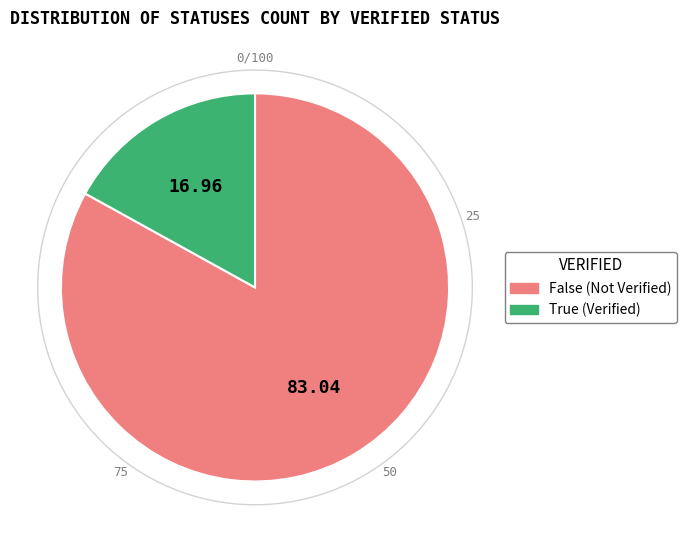

Do True and False together represent more than half of the pie?

Yes